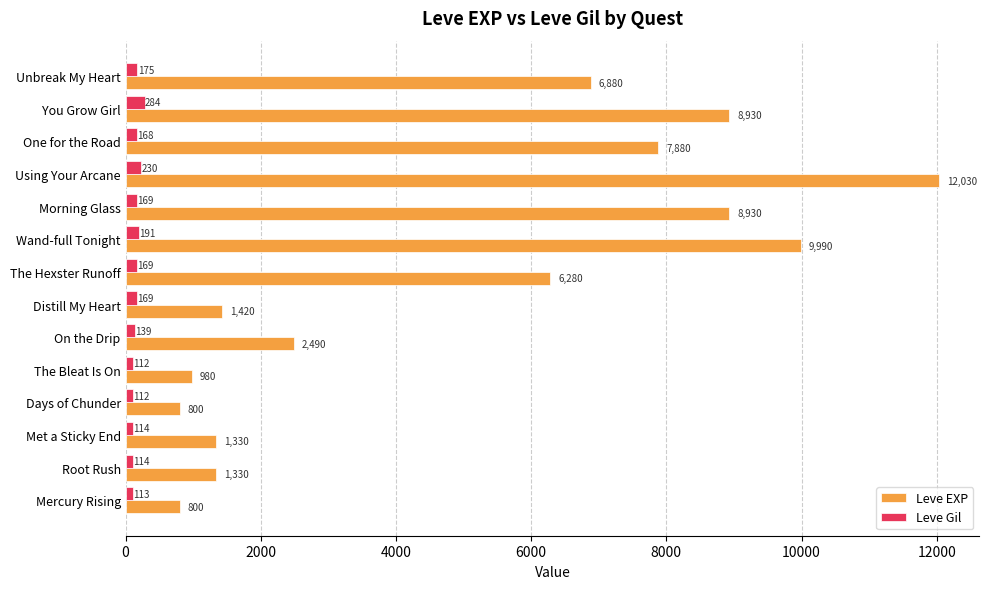

What is the difference between the Leve Gil values at Wand-full Tonight and The Hexster Runoff?

22